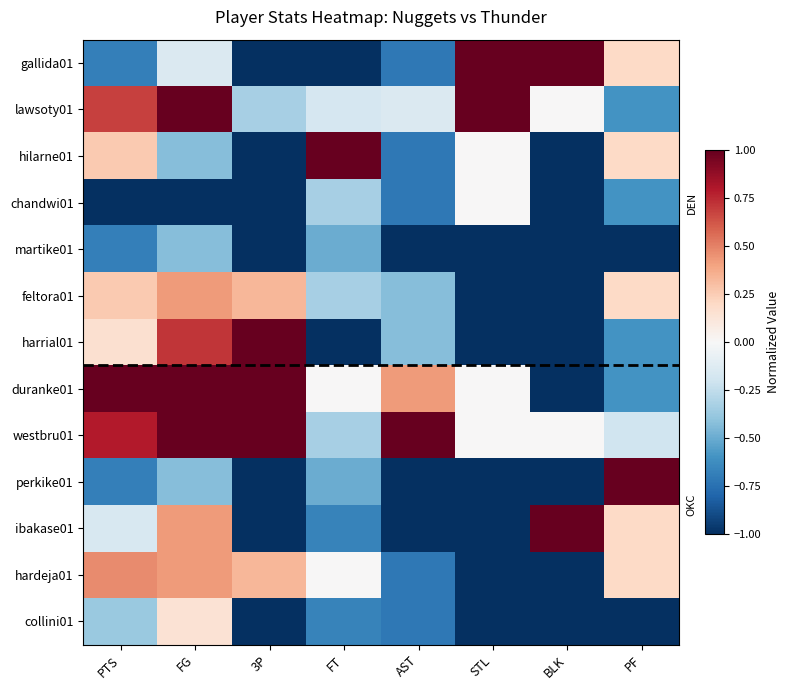

Rank the series at AST from highest to lowest value.

westbru01, duranke01, lawsoty01, feltora01, harrial01, gallida01, hilarne01, chandwi01, hardeja01, collini01, martike01, perkike01, ibakase01